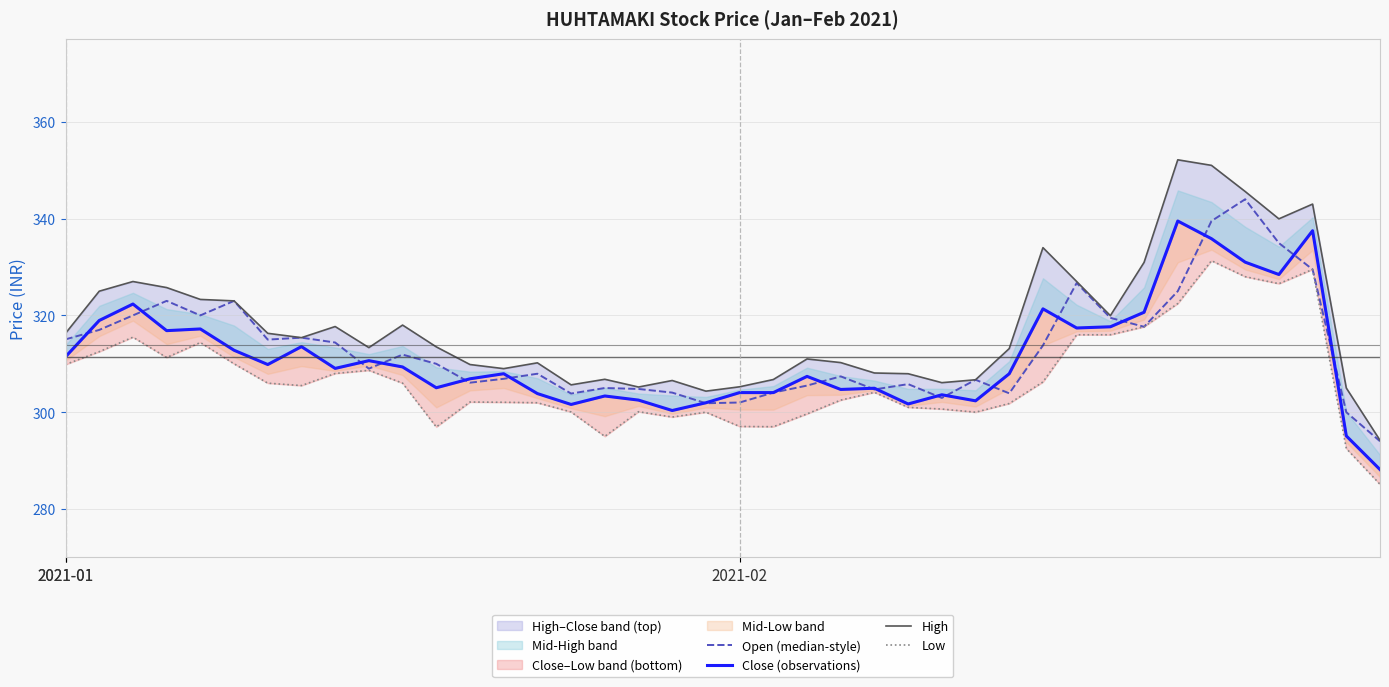

The value of Close (observations) at 19 is 301.9. True or false?

True